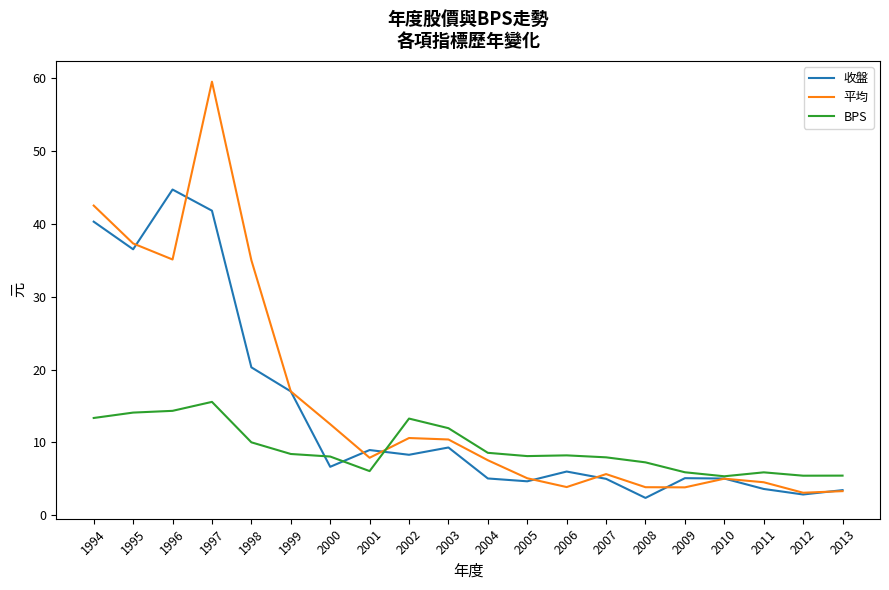

What is the highest value of the 收盤 series?

44.7